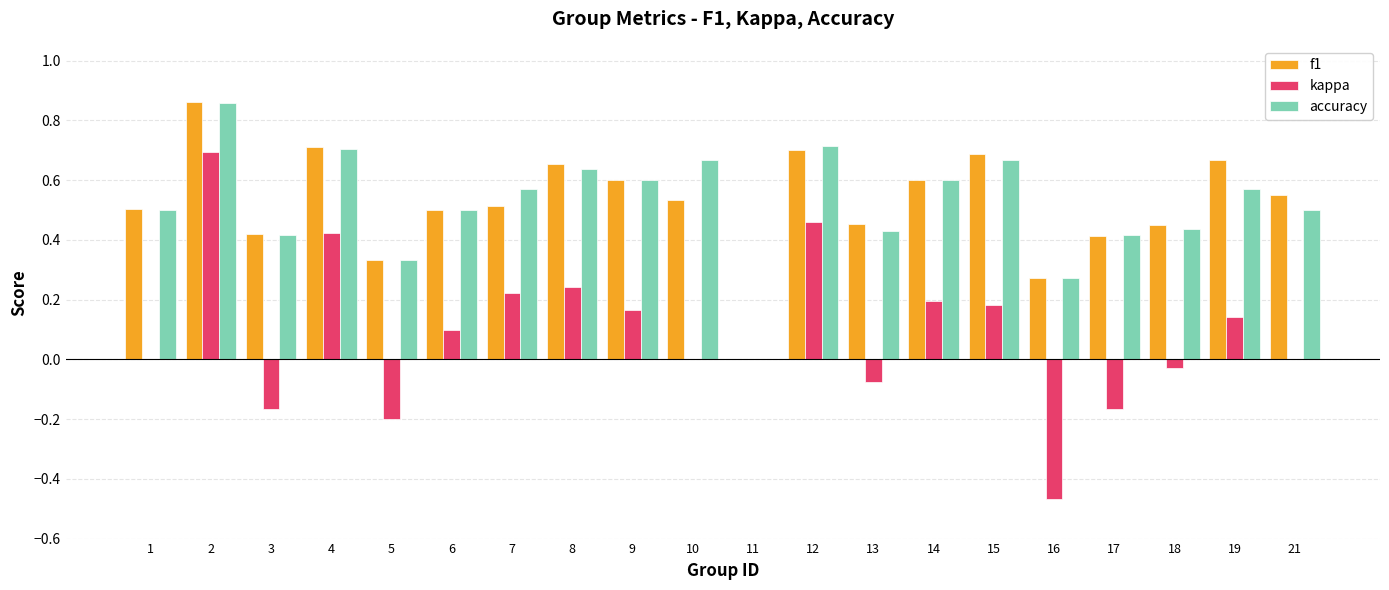

Are the bars horizontal?

No